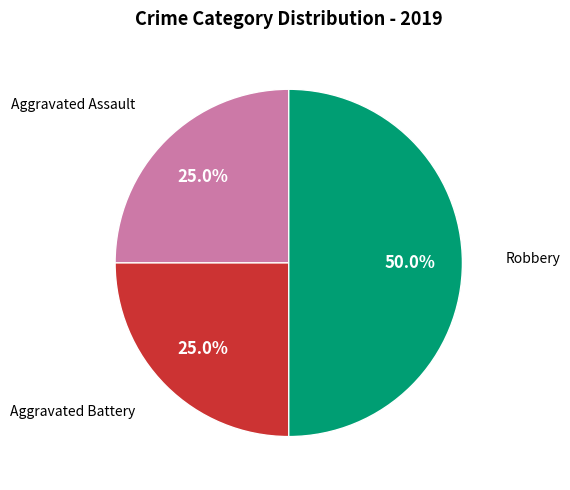

To the nearest percent, what is the difference between the largest and smallest slice percentages?

25%